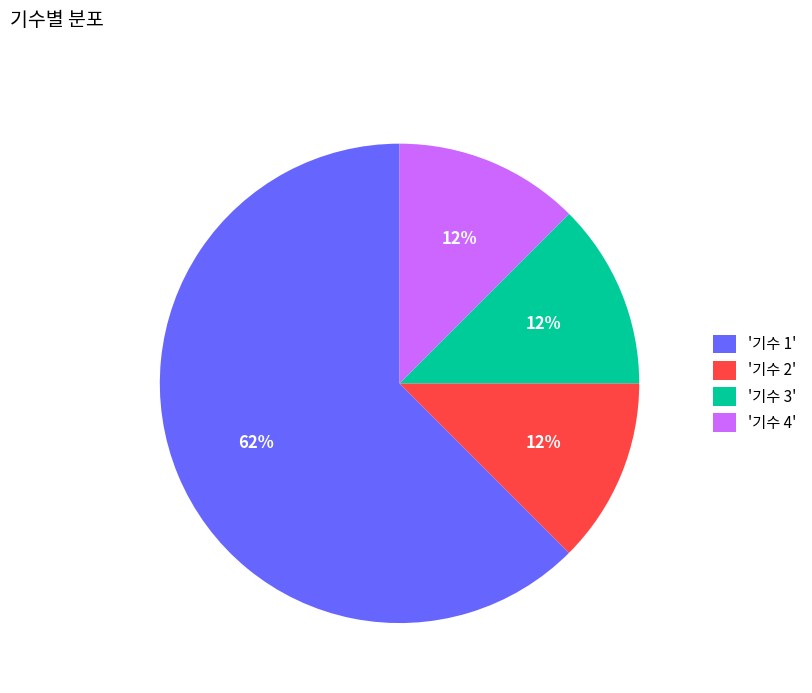

Is the sum of '기수 2' and '기수 3' greater than half?

No